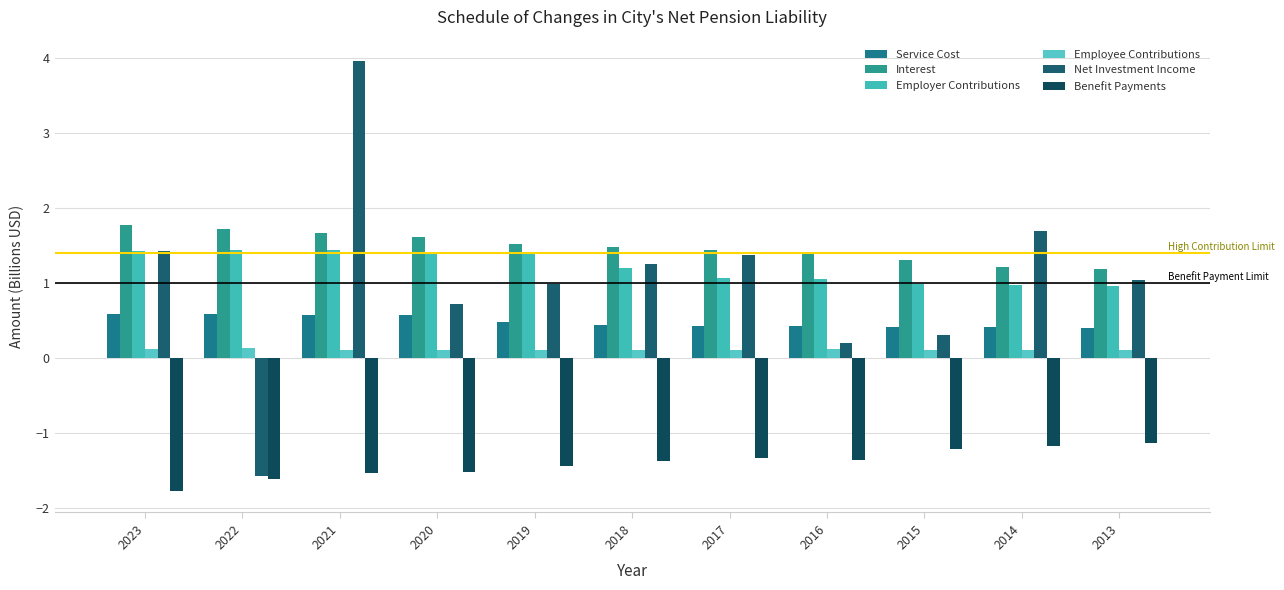

What is the difference between the second highest and second lowest values in the Interest series?

0.5